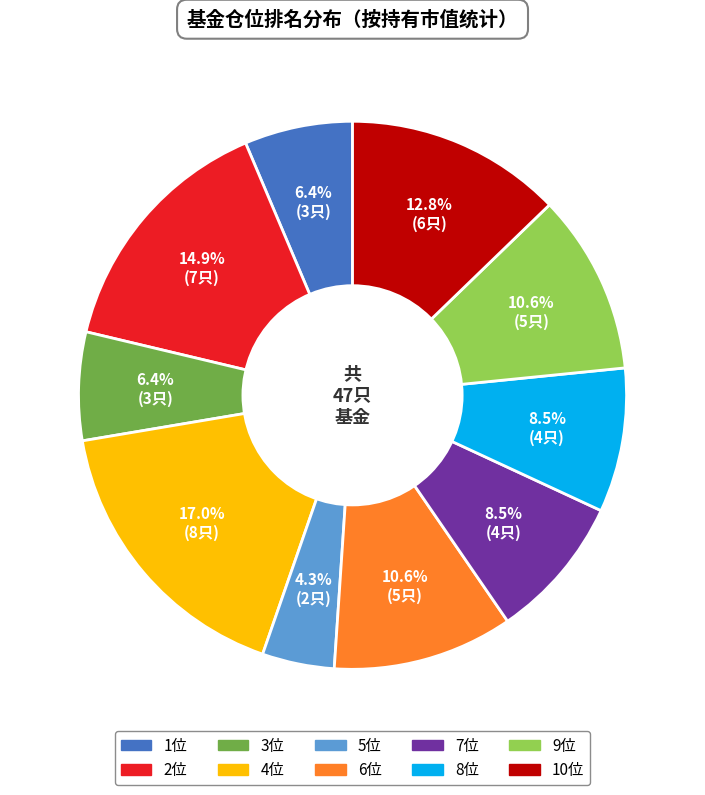

Combined, what portion of the pie is 1位 and 3位?

12.8%